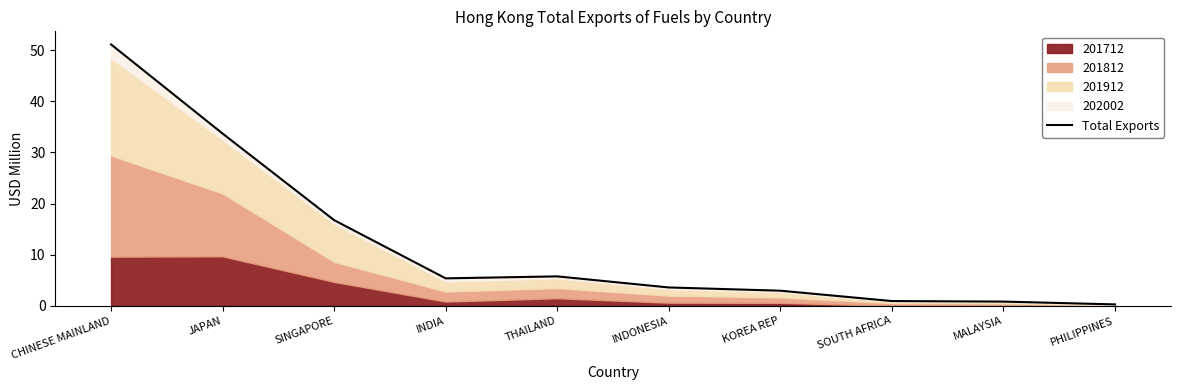

Reading right to left, transcribe all the data shown in this chart.

0.3	0.8	0.9	3.0	3.6	5.8	5.4	16.8	33.7	51.1